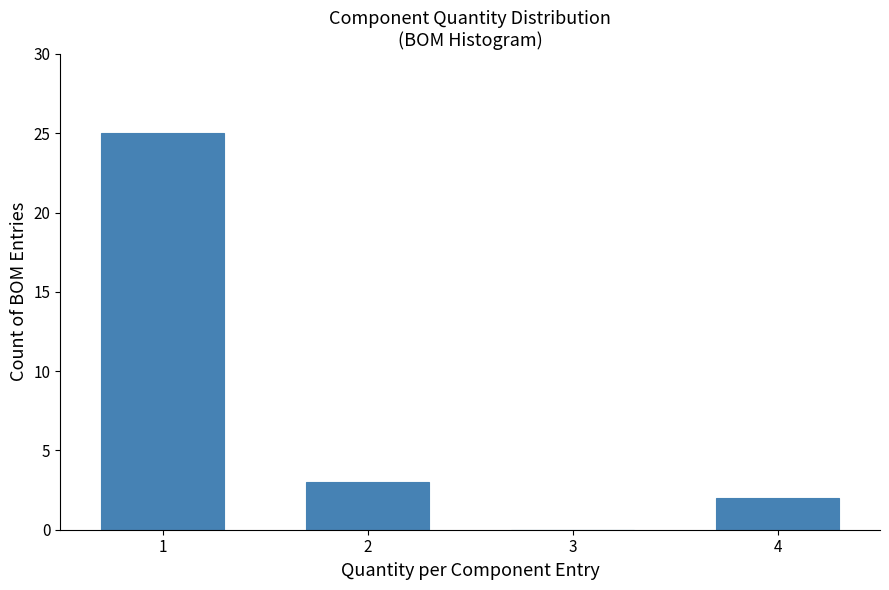

Reading left to right, list every bar in this chart as the range it spans on the x-axis followed by its height. The values are not printed on the chart, so give them approximately, as read against the axis.

0.5 to 1.5: 25
1.5 to 2.5: 3
2.5 to 3.5: 0
3.5 to 4.5: 2